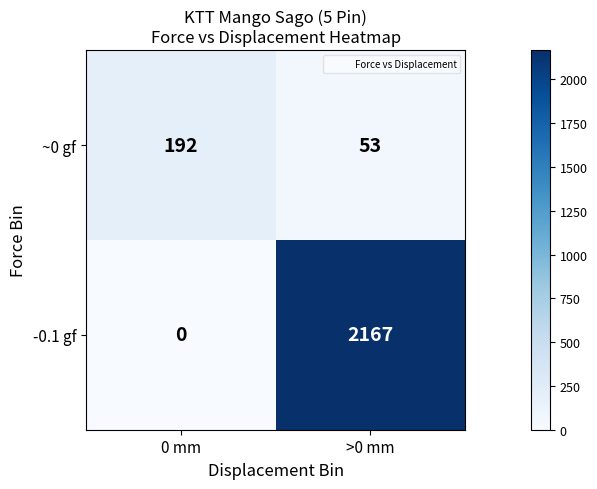

Which label corresponds to the smallest value in the chart?

0 mm